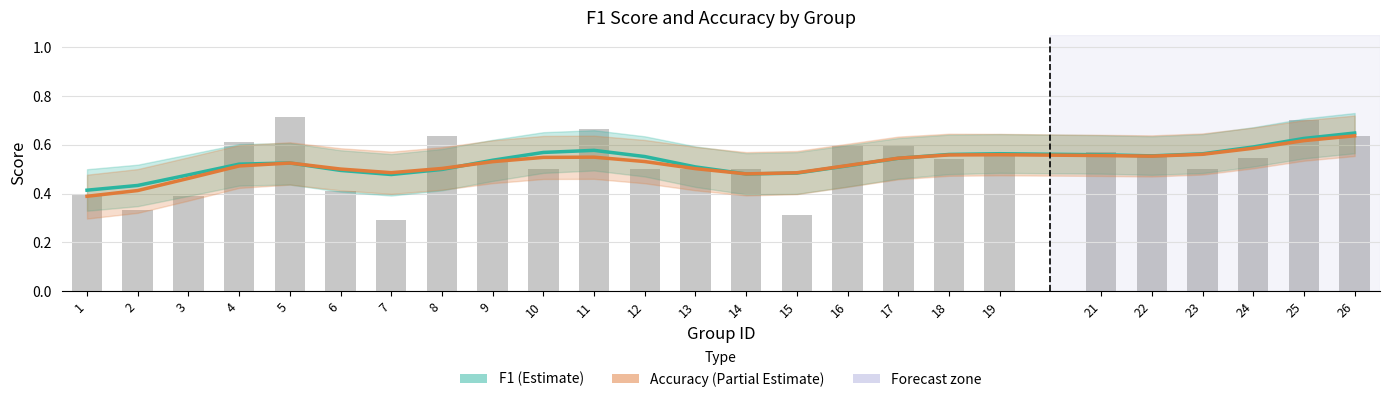

List the series in order of their overall mean, lowest first.

Accuracy (Partial Estimate), F1 (Estimate)